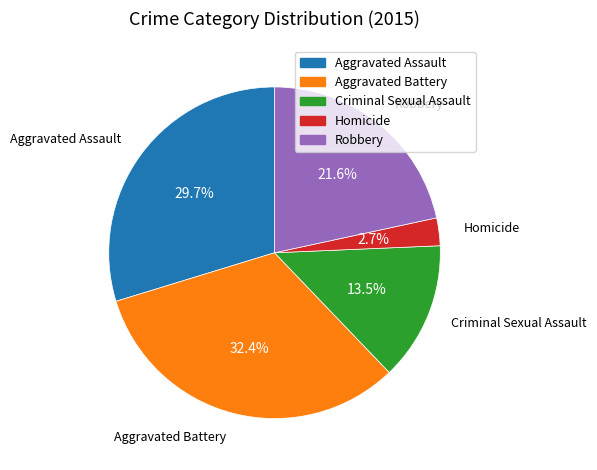

Which has a higher value, Aggravated Battery or Aggravated Assault?

Aggravated Battery